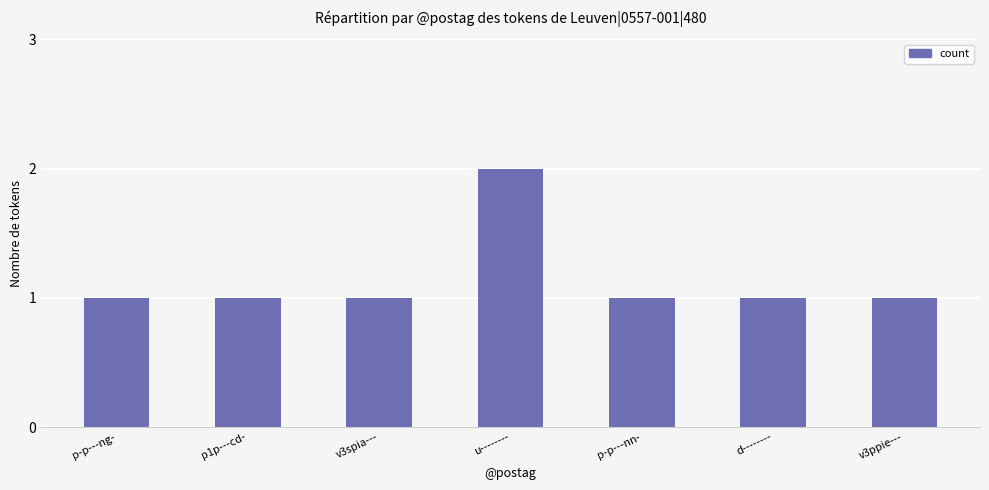

What is the label of the 2nd bar from the left?

p1p---cd-